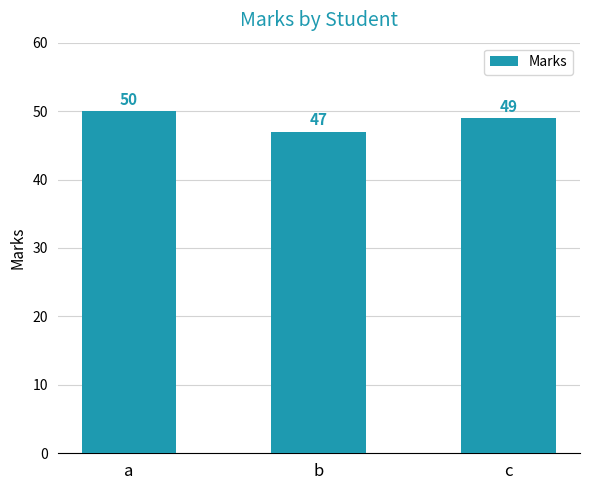

What is the value of the 1st bar from the left?

50